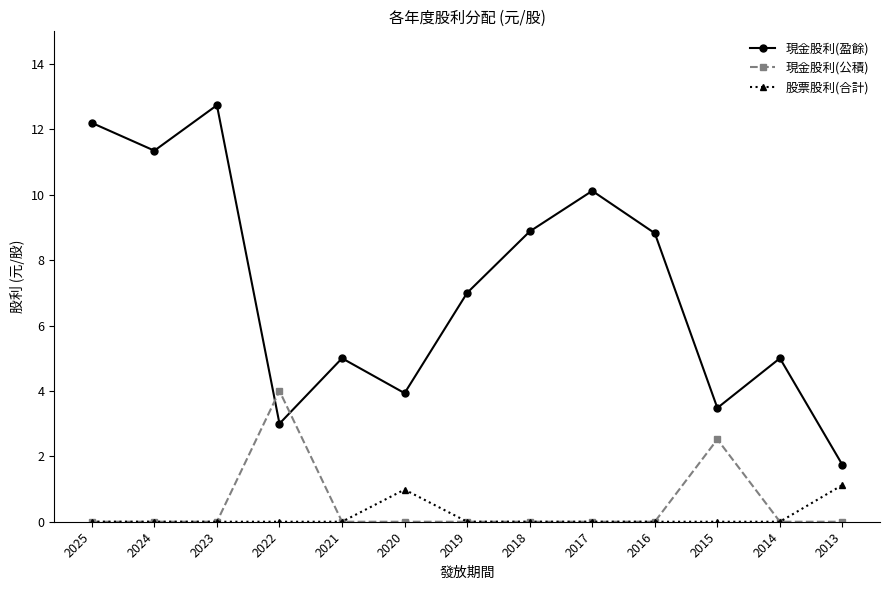

True or false: 現金股利(盈餘) and 現金股利(公積) intersect in this chart.

True